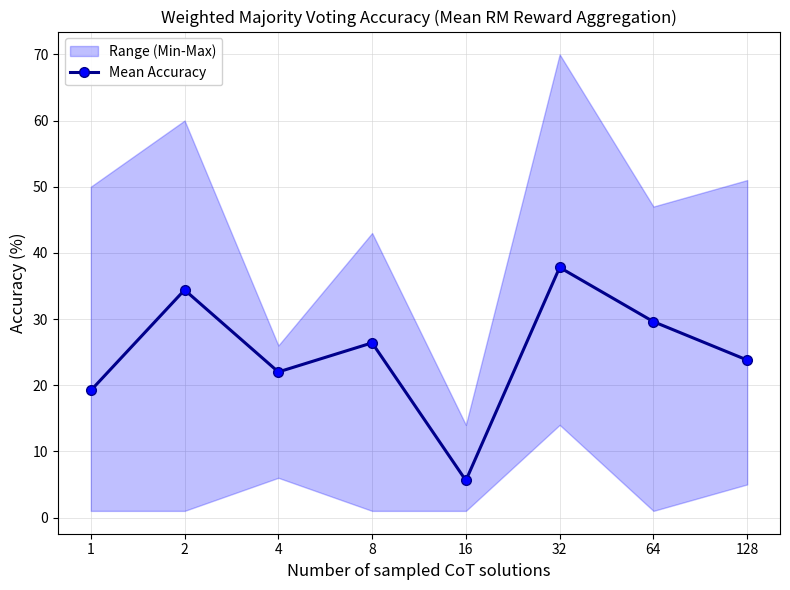

What is the approximate value at 1?

19.2